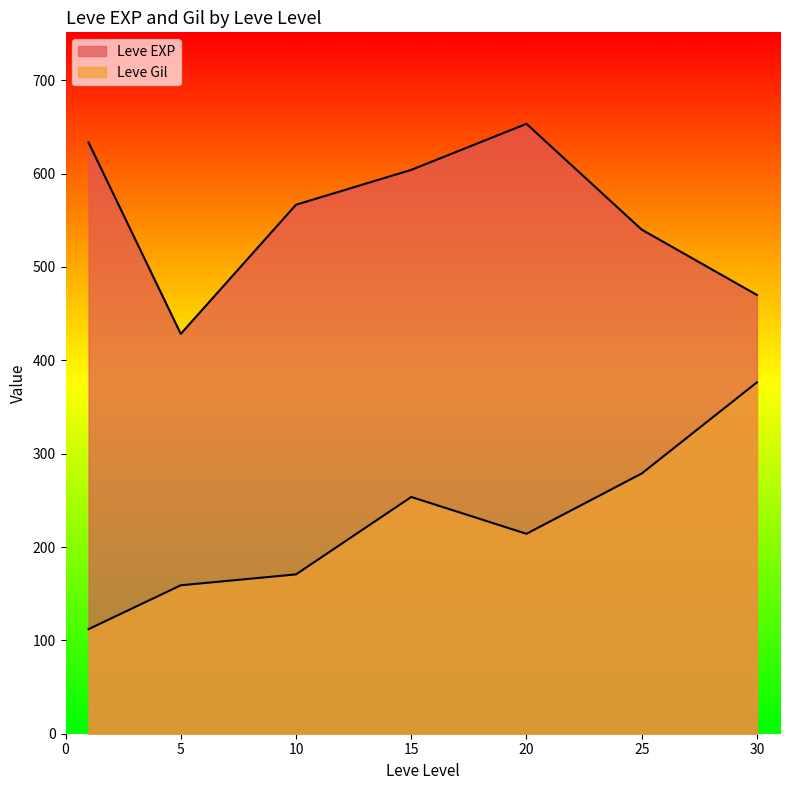

How many distinct data groups are displayed?

2